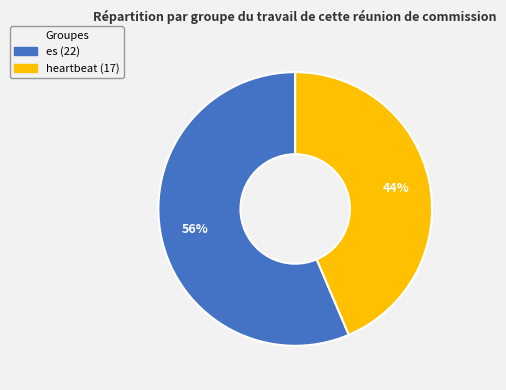

Does any single category account for the majority?

Yes